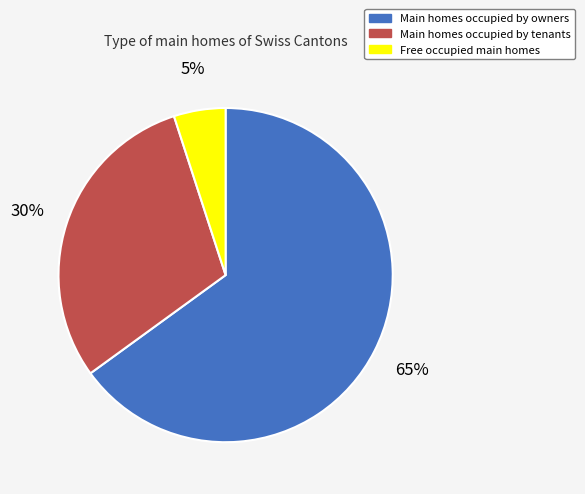

To the nearest percent, what is the average slice percentage?

33%